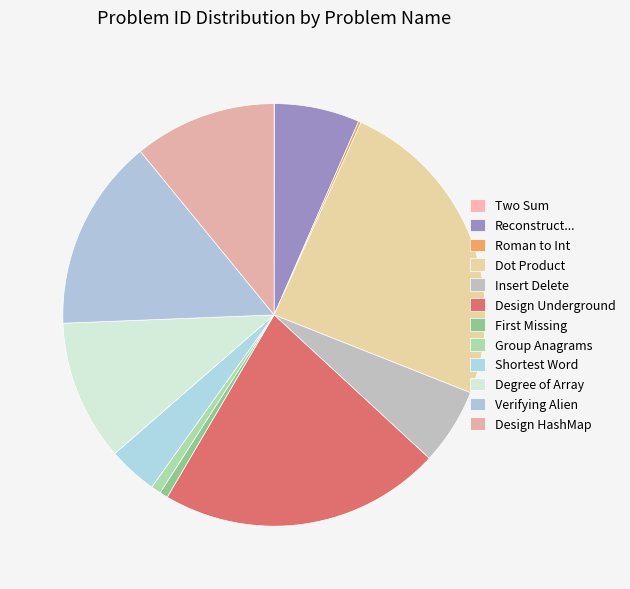

Count the number of slices in the pie.

12